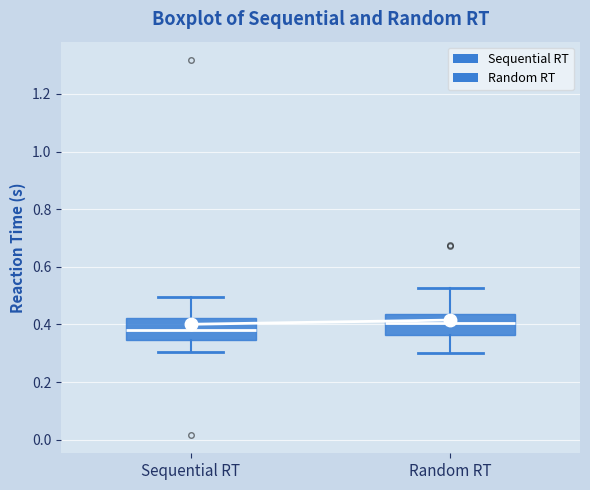

Reading left to right, transcribe this box plot: for each box, give where its median line is, the range the box spans, and where its two whiskers end, as read against the y-axis. The values are not printed on the chart, so give them approximately, as read against the axis.

Sequential RT: median 0.38, box 0.34 to 0.42, whiskers 0.30 to 0.50
Random RT: median 0.40, box 0.36 to 0.44, whiskers 0.30 to 0.52